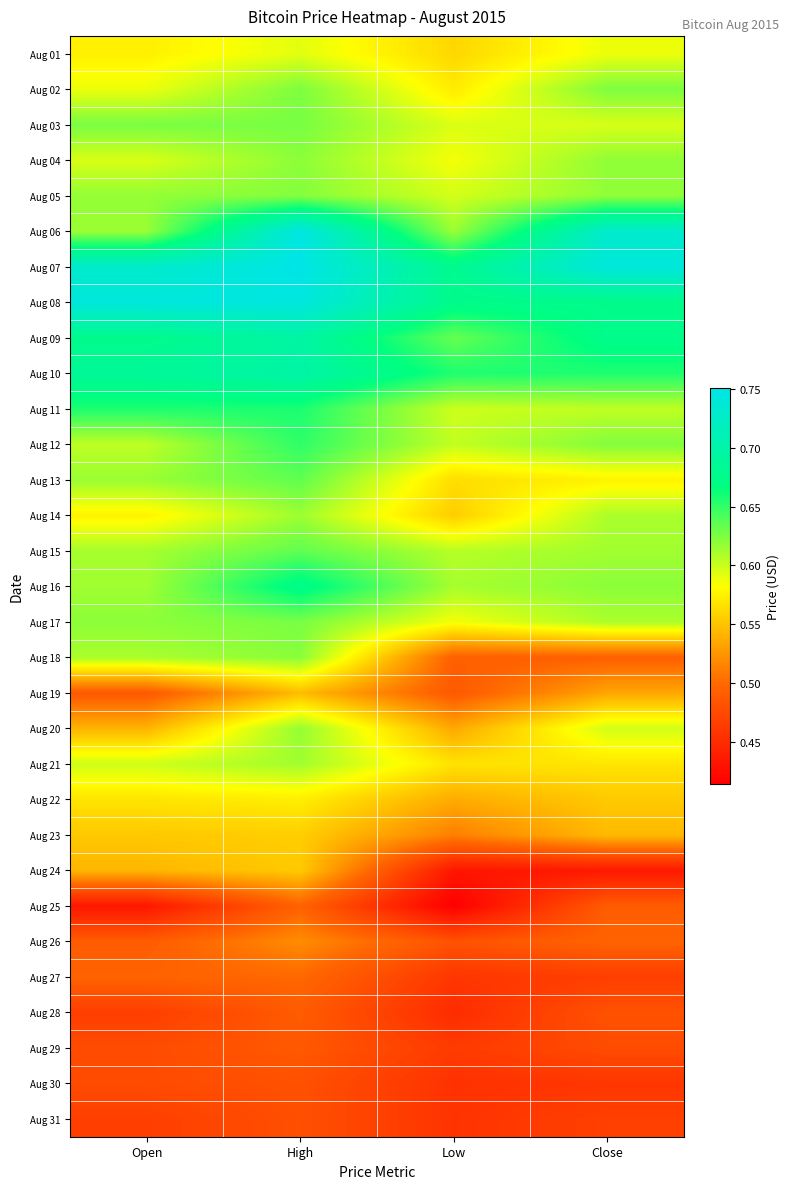

Between High and Low, which is larger?

High